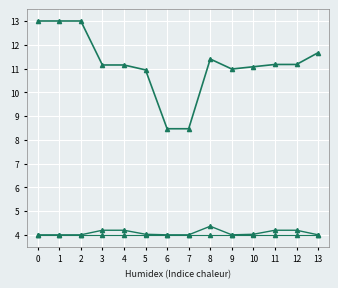

How many lines are shown in the chart?

3